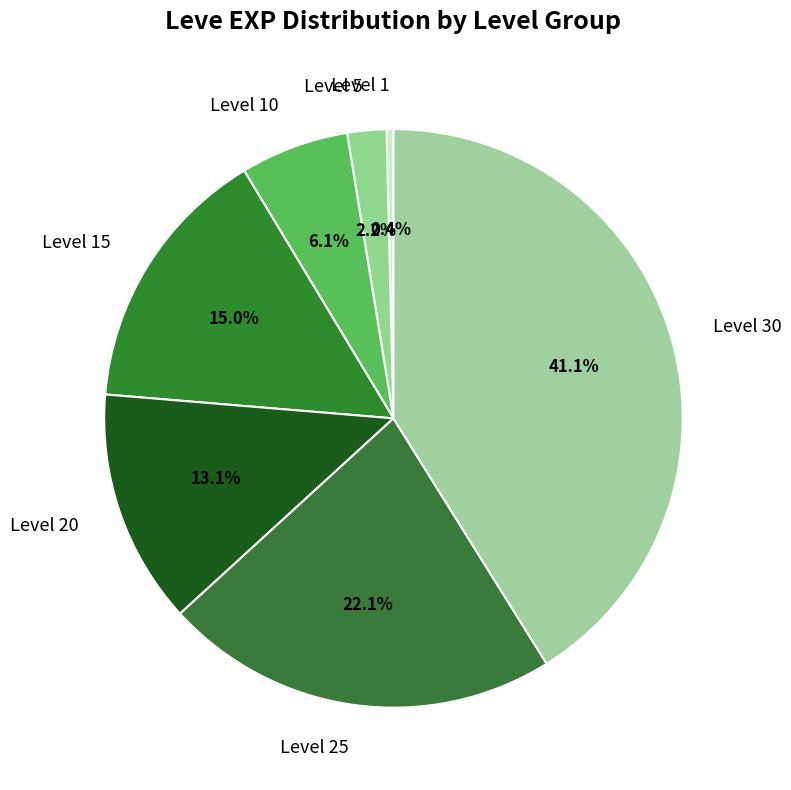

Which slice is the smallest?

Level 1